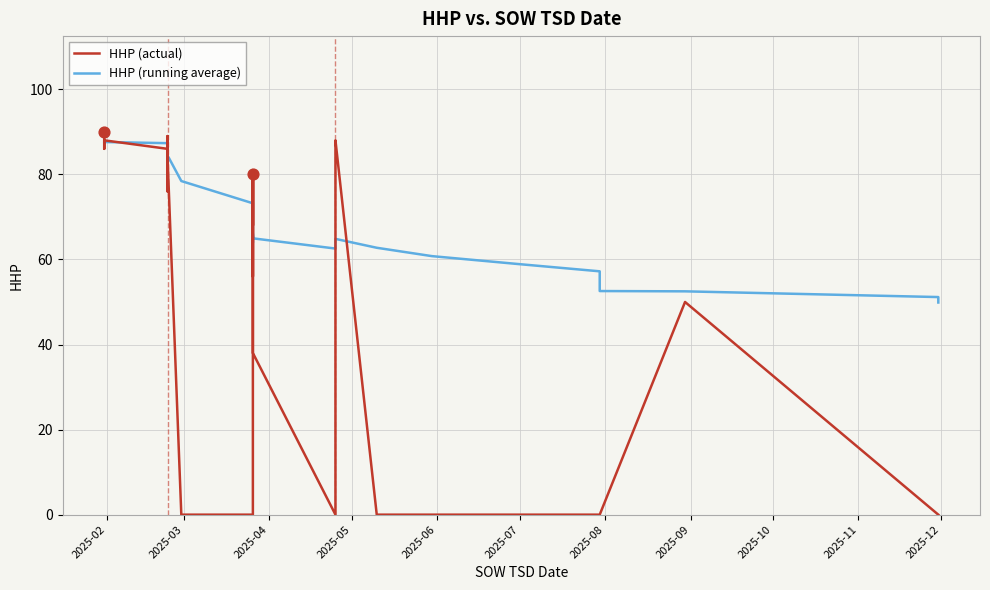

At which category is the sum across all series the highest?

2025-02